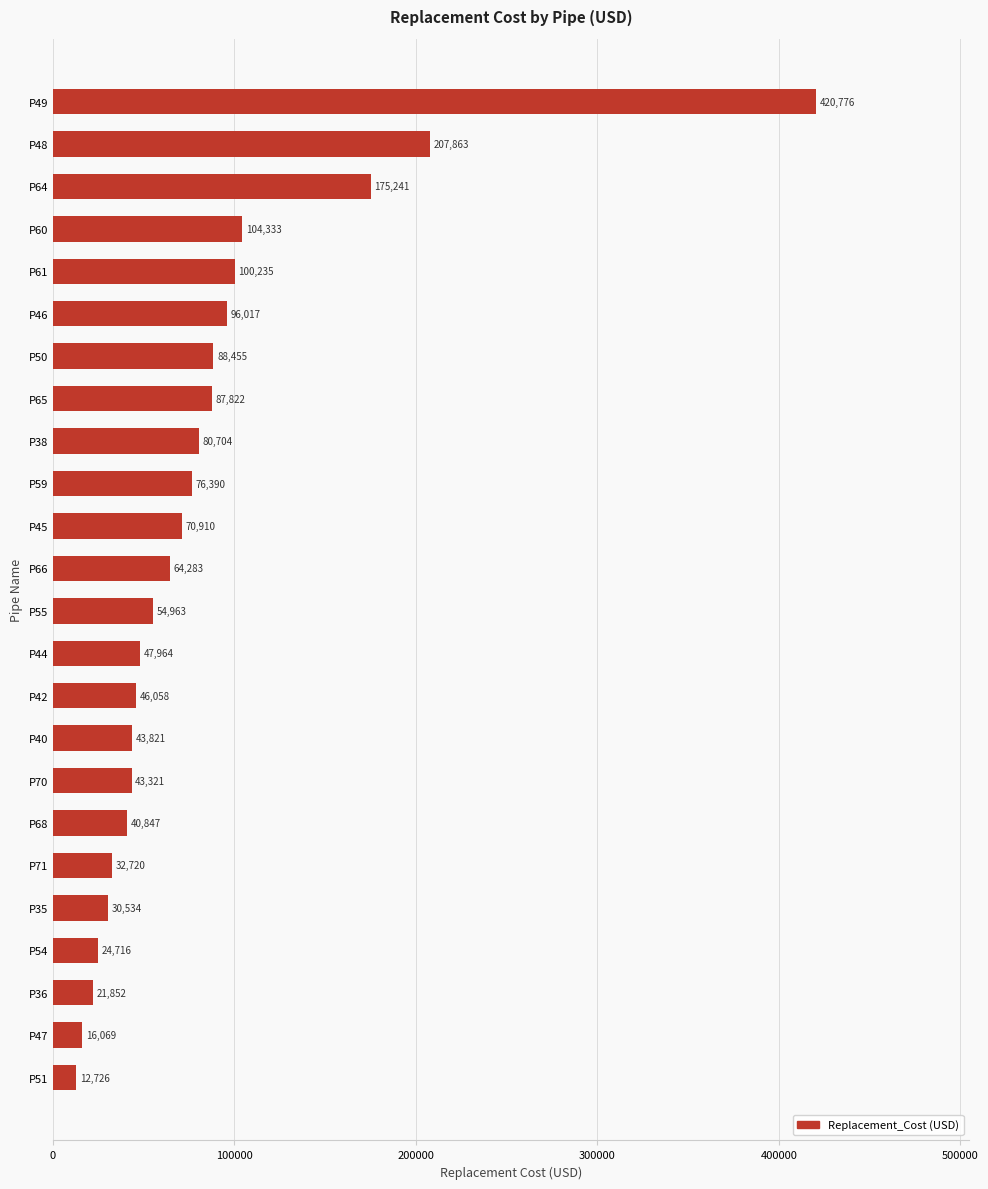

Rank the categories by value from highest to lowest.

P49, P48, P64, P60, P61, P46, P50, P65, P38, P59, P45, P66, P55, P44, P42, P40, P70, P68, P71, P35, P54, P36, P47, P51